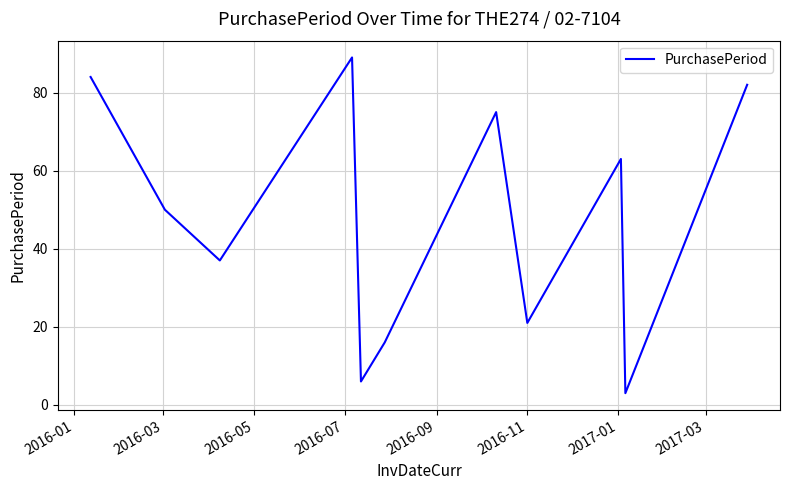

What is the greatest value displayed?

89